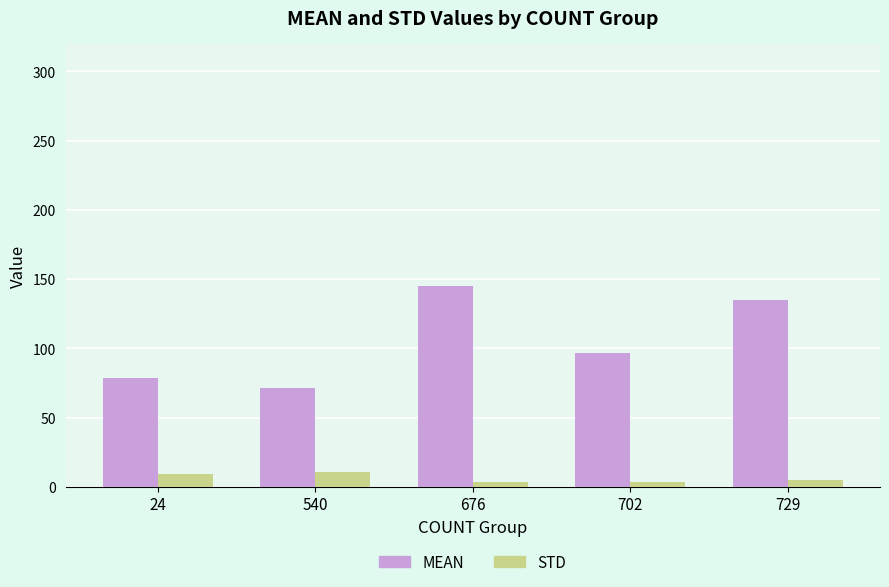

Are the bars grouped side by side (vs. stacked)?

Yes